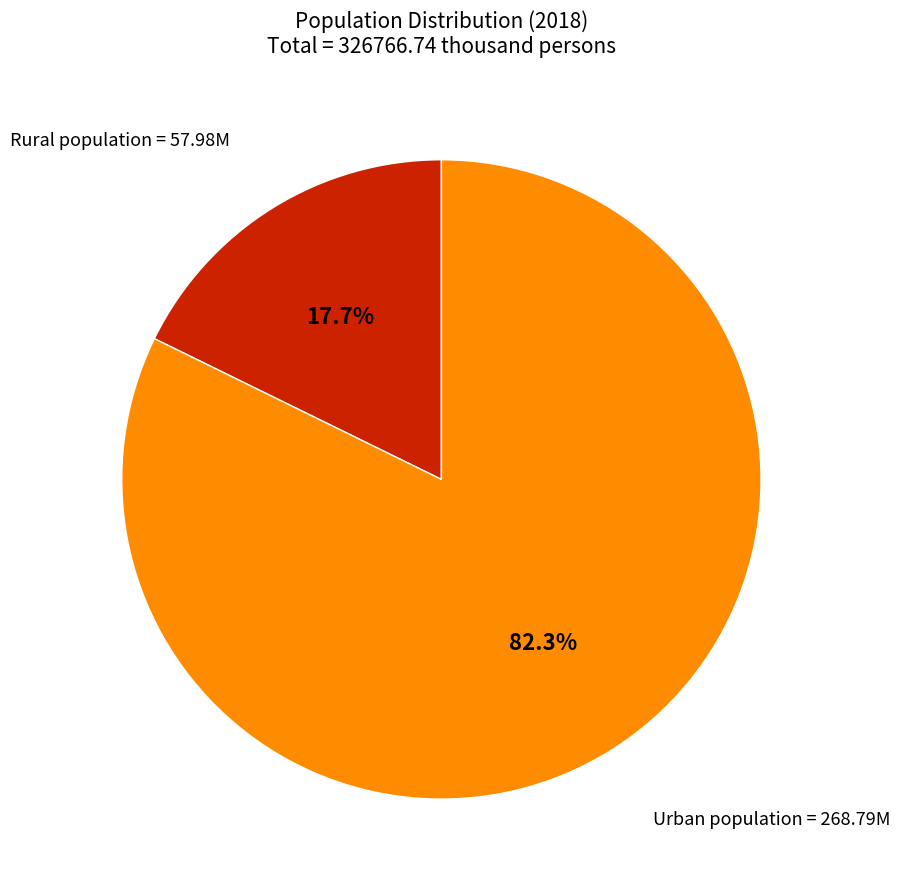

Is there a majority slice in this chart?

Yes